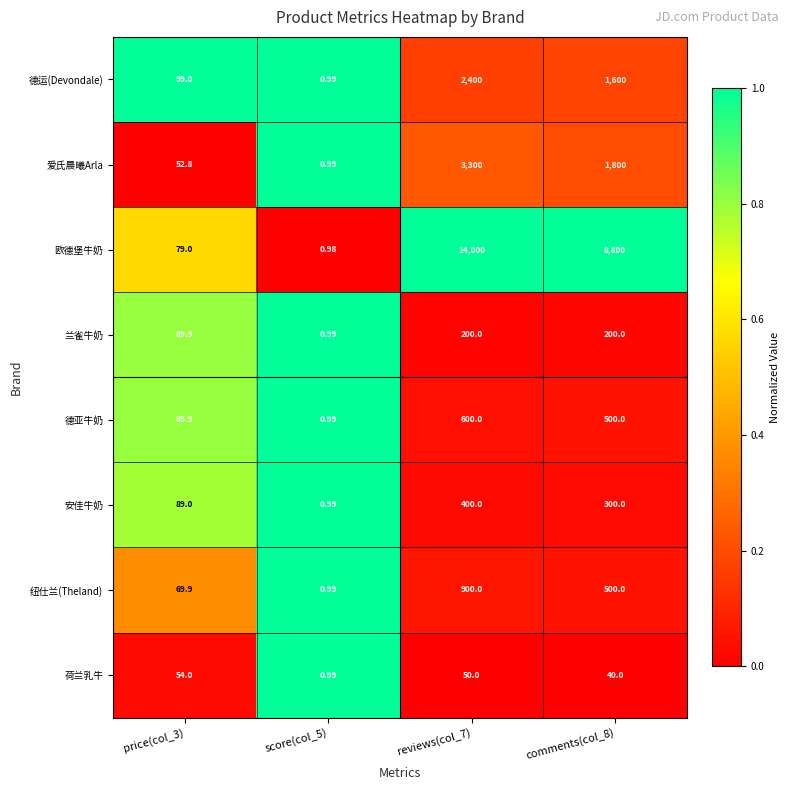

What is the total value across all series at price(col_3)?

623.5